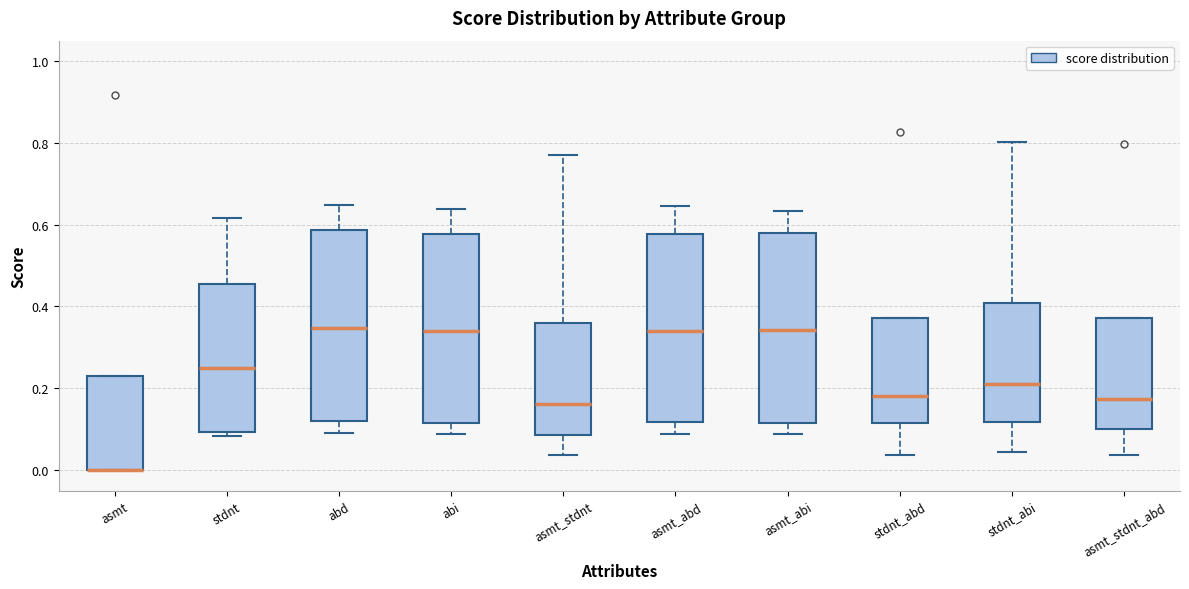

Reading left to right, read every box against the y-axis: the position of its median line, the range the box covers, and the ends of its whiskers. The values are not printed on the chart, so give them approximately, as read against the axis.

asmt: median 0.00 (drawn on the box's lower edge), box 0.00 to 0.22, whiskers 0.00 to 0.22
stdnt: median 0.24, box 0.10 to 0.46, whiskers 0.08 to 0.62
abd: median 0.34, box 0.12 to 0.58, whiskers 0.10 to 0.64
abi: median 0.34, box 0.12 to 0.58, whiskers 0.08 to 0.64
asmt_stdnt: median 0.16, box 0.08 to 0.36, whiskers 0.04 to 0.78
asmt_abd: median 0.34, box 0.12 to 0.58, whiskers 0.08 to 0.64
asmt_abi: median 0.34, box 0.12 to 0.58, whiskers 0.08 to 0.64
stdnt_abd: median 0.18, box 0.12 to 0.38, whiskers 0.04 to 0.38
stdnt_abi: median 0.20, box 0.12 to 0.40, whiskers 0.04 to 0.80
asmt_stdnt_abd: median 0.18, box 0.10 to 0.38, whiskers 0.04 to 0.38